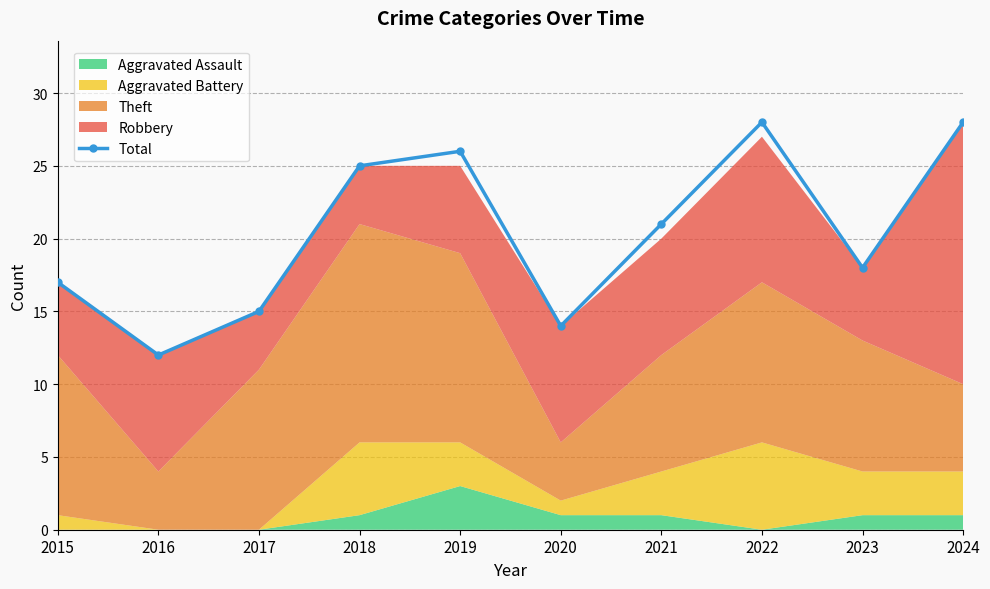

At which category does the chart reach its minimum across all series?

2016